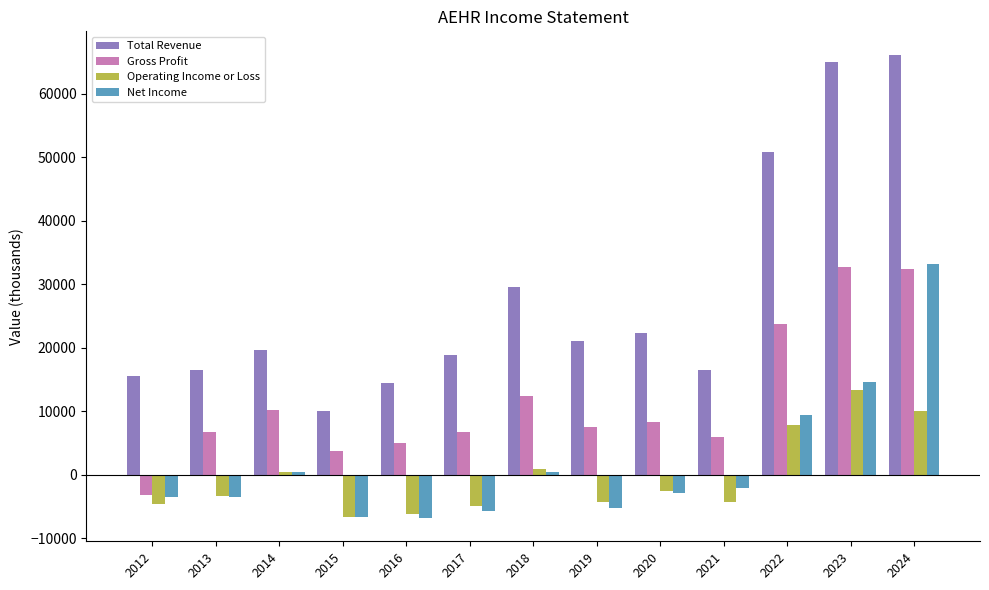

What is the value of the Gross Profit bar at the 4th from the left?

3800